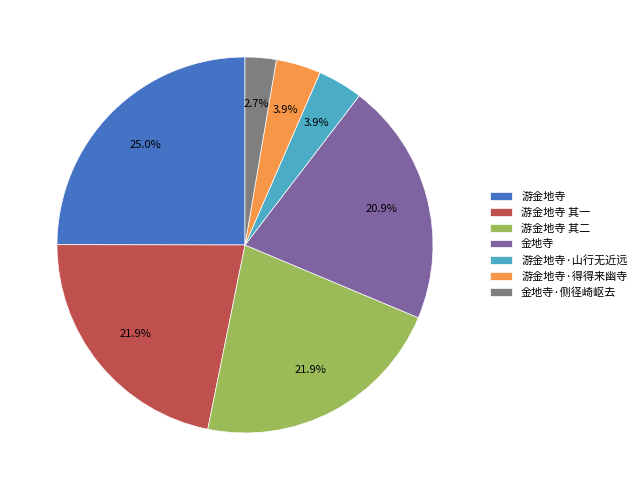

Which slice is the largest?

游金地寺